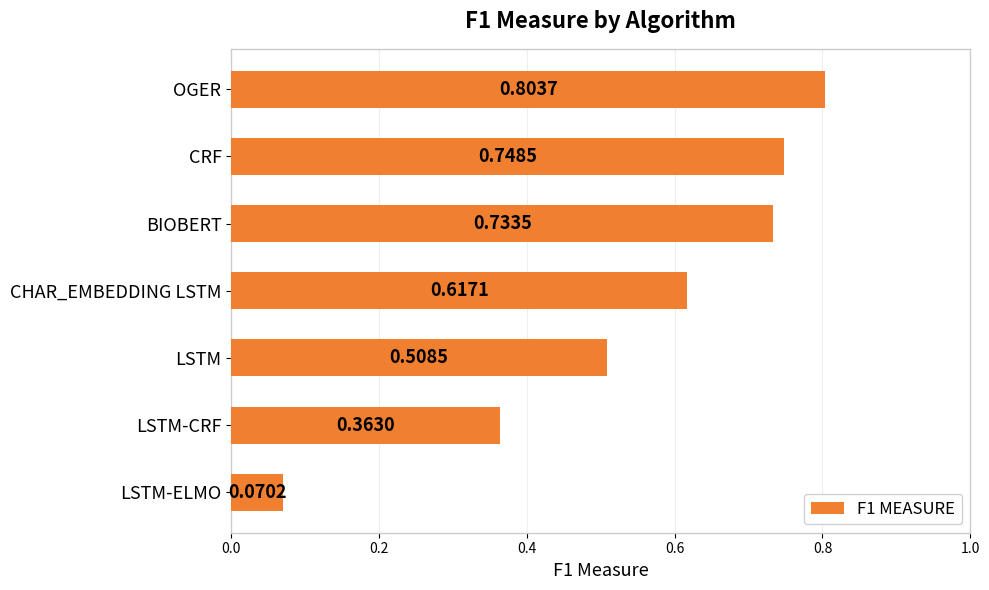

What is the label of the 7th bar from the bottom?

OGER